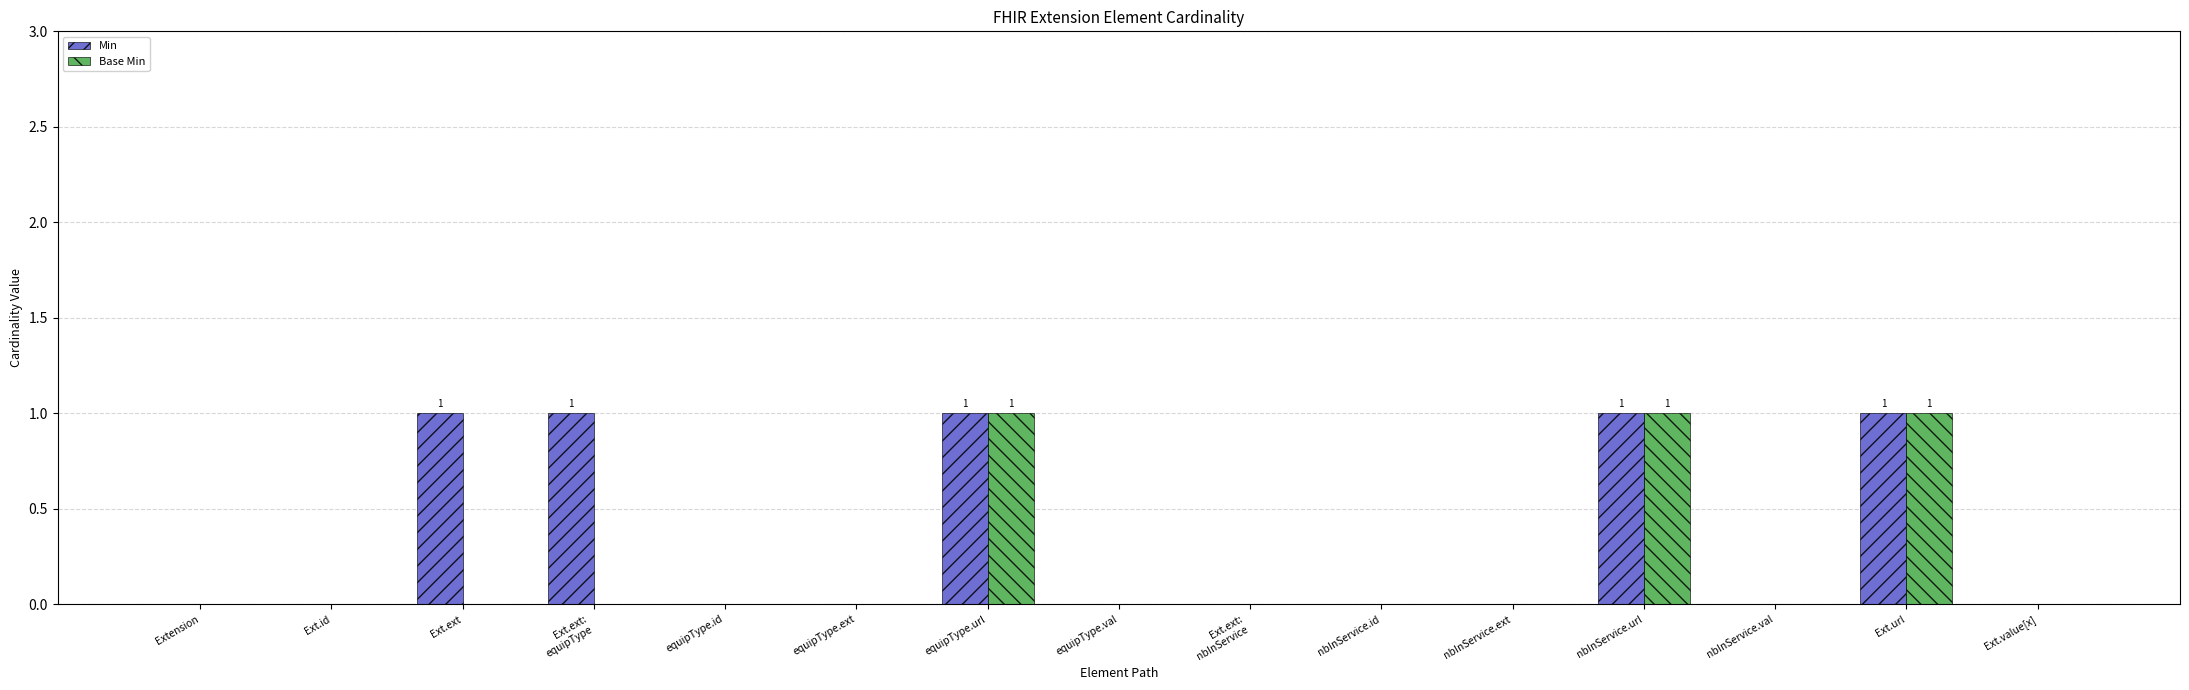

Which series has the largest total across all categories?

Min